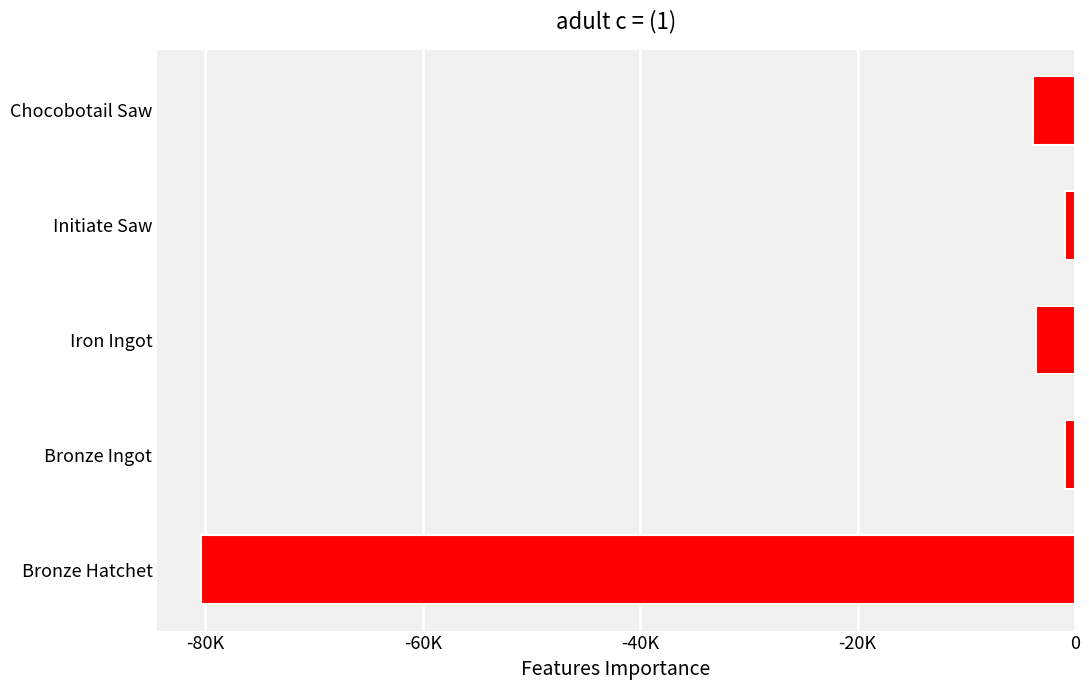

Is it true that the value at Chocobotail Saw is -2204.5?

False